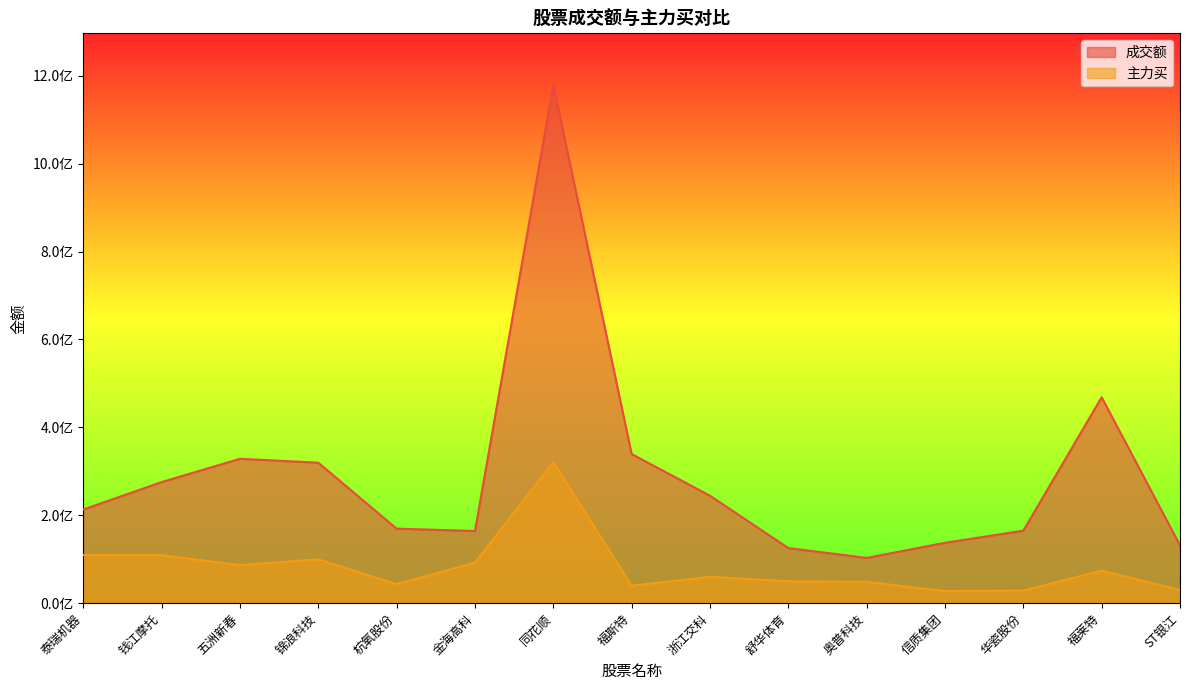

What is the difference between the maximum and second lowest values in the 主力买 series?

292307785